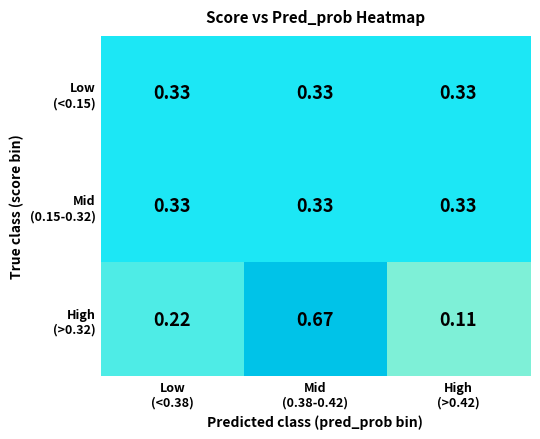

How many data points does each series have?

3